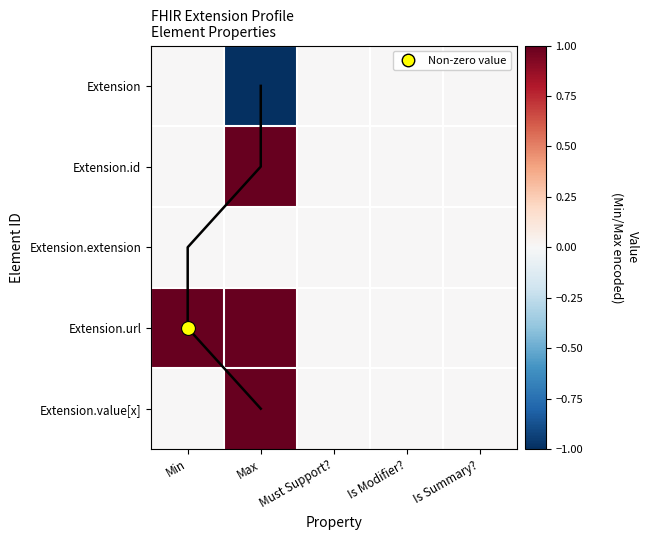

Which series has the widest spread of values?

Extension